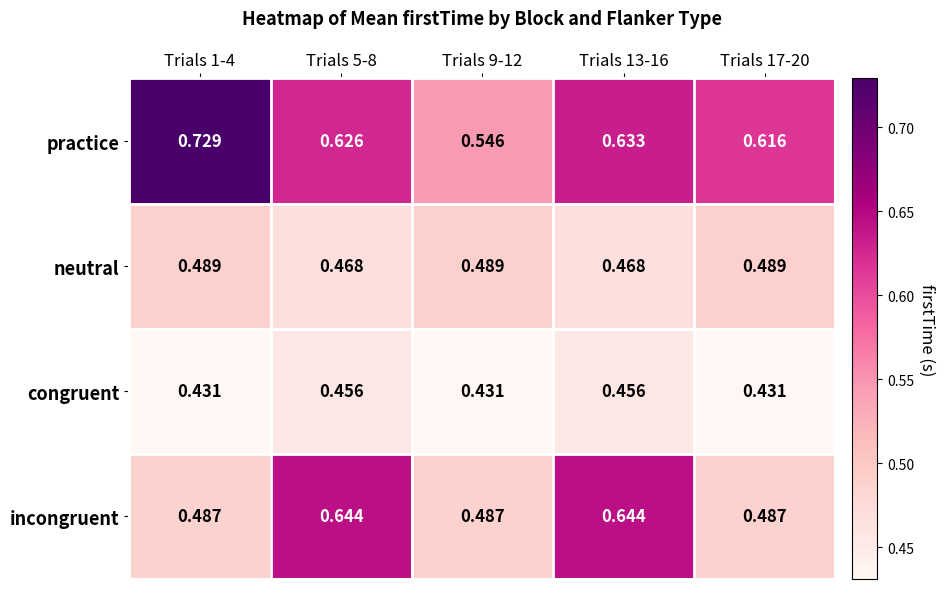

List the series in order of their overall mean, highest first.

practice, incongruent, neutral, congruent